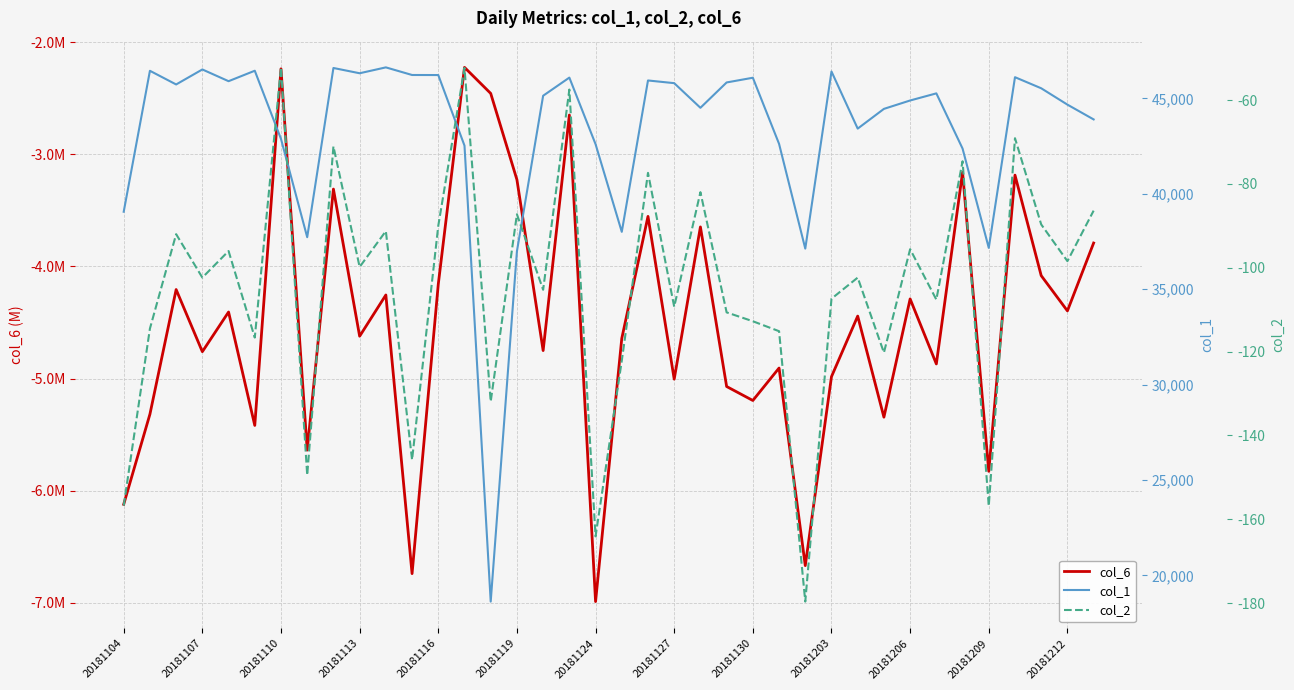

Rank the series by their maximum value, from highest to lowest.

col_1, col_2, col_6